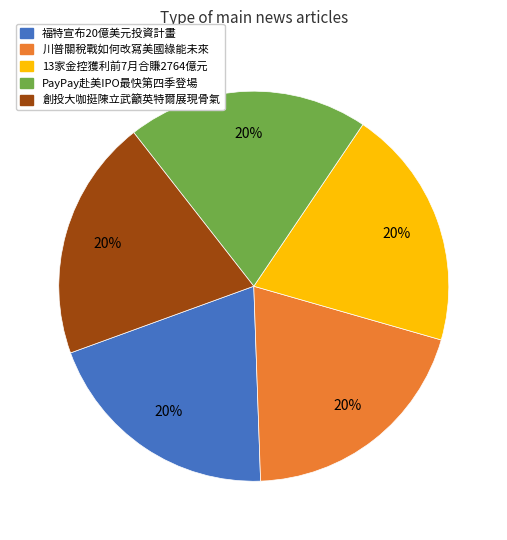

To the nearest percent, what portion does PayPay赴美IPO最快第四季登場 represent?

20%